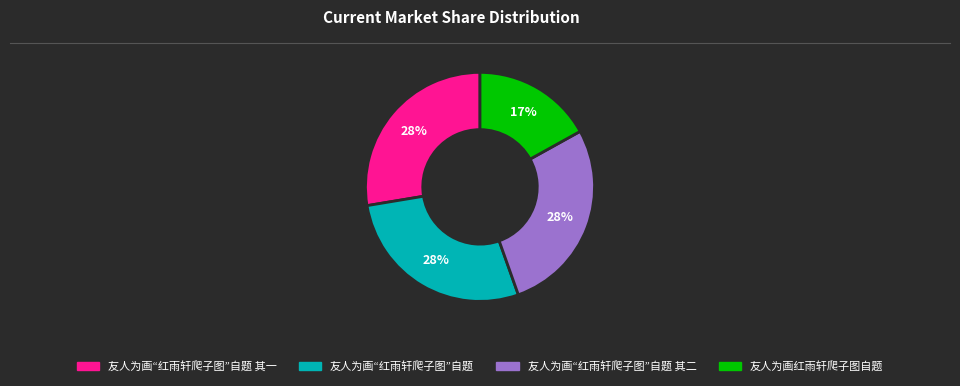

To the nearest percent, what is the difference between the largest and smallest slice percentages?

11%